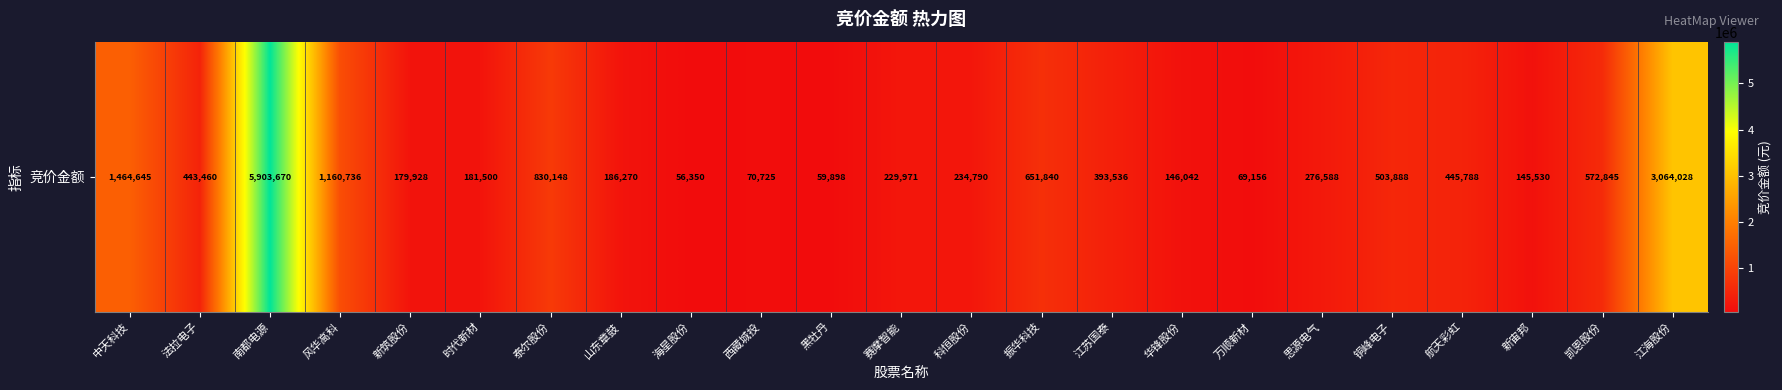

How many data points does each series have?

23